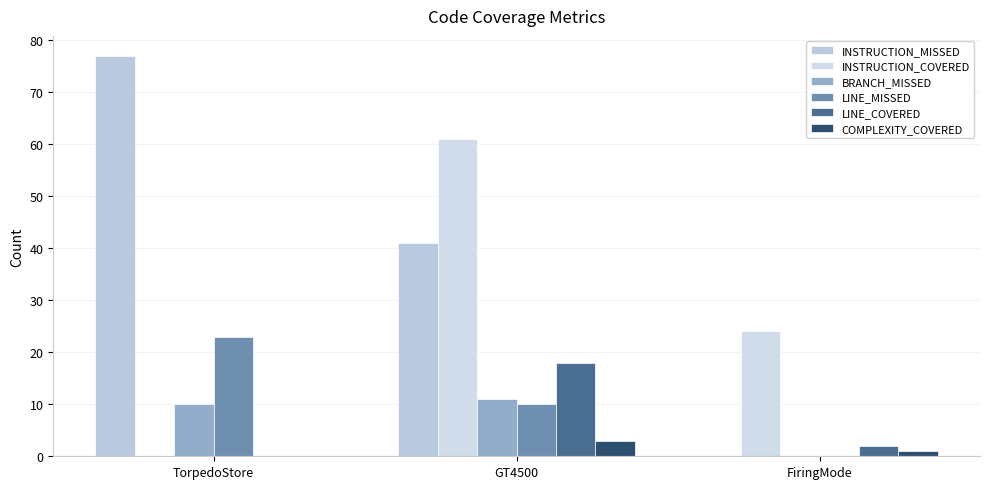

What position from the right is GT4500?

2